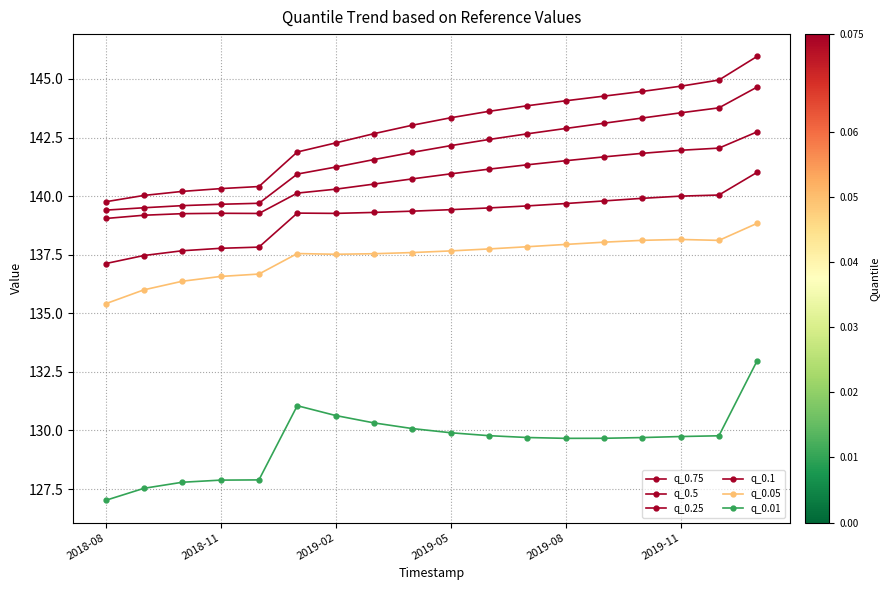

How many data points does each series have?

18